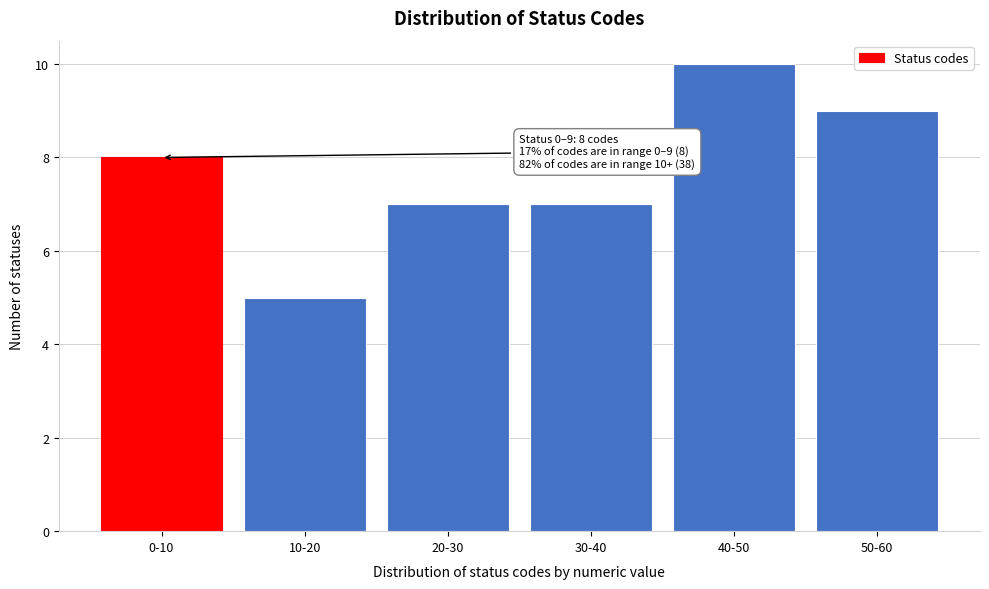

Reading right to left, what are all the values shown in this chart?

9	10	7	7	5	8